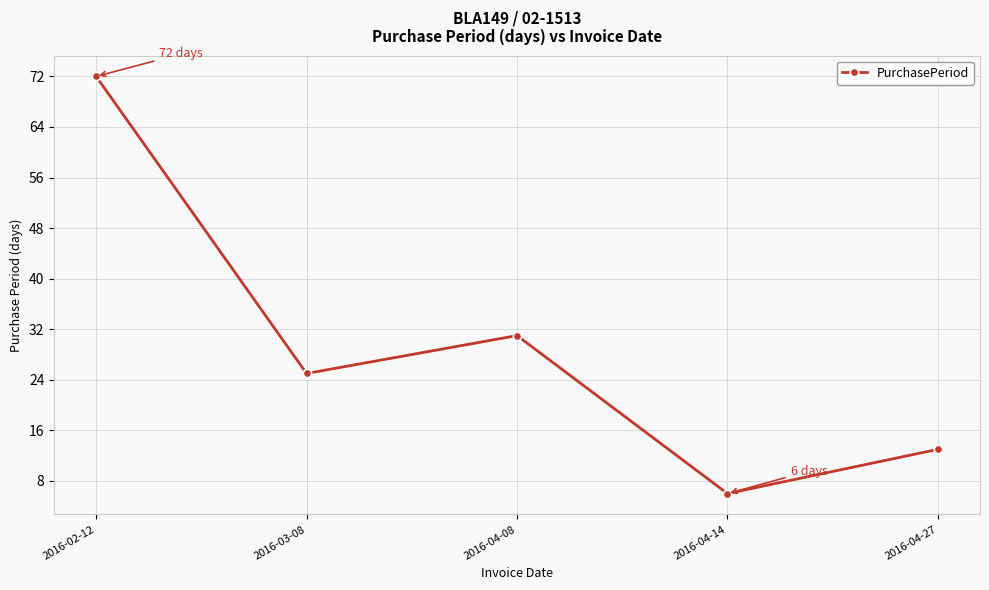

Rank the categories by value from highest to lowest.

2016-02-12, 2016-04-08, 2016-03-08, 2016-04-27, 2016-04-14